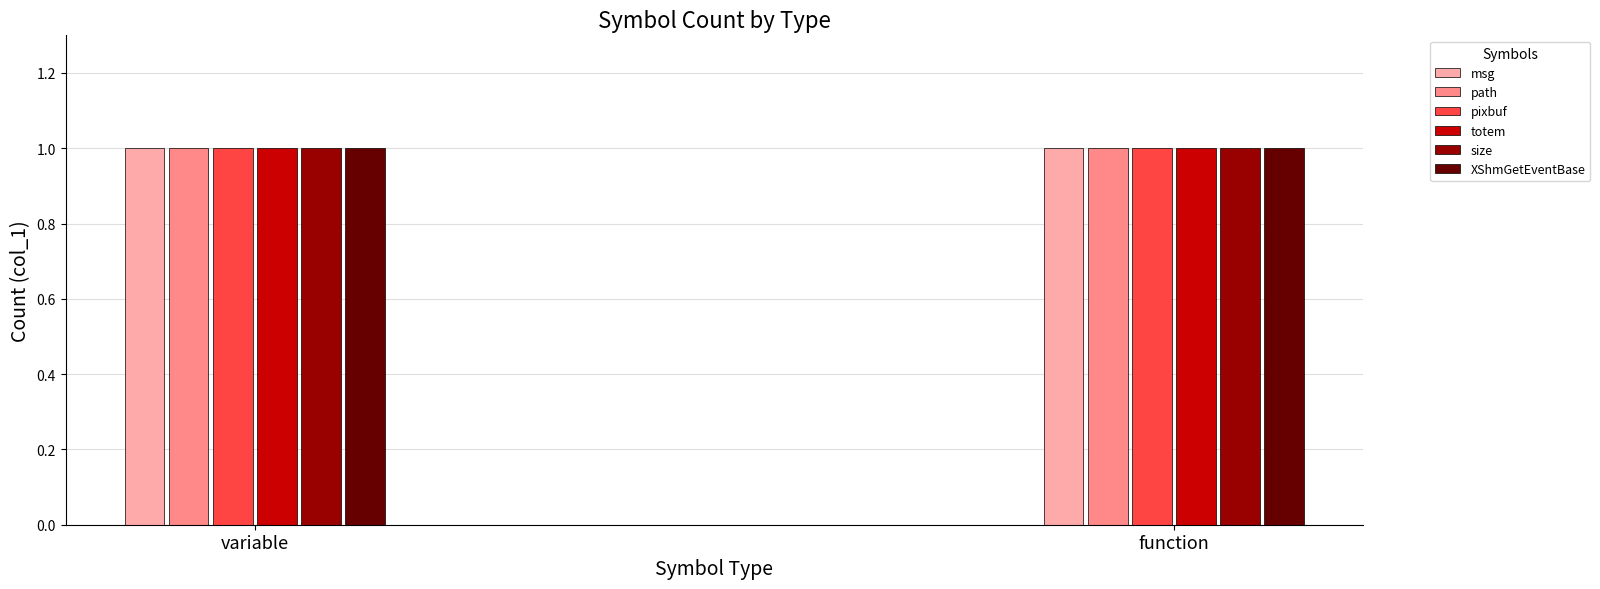

True or false: function has a value of -1 at totem.

False